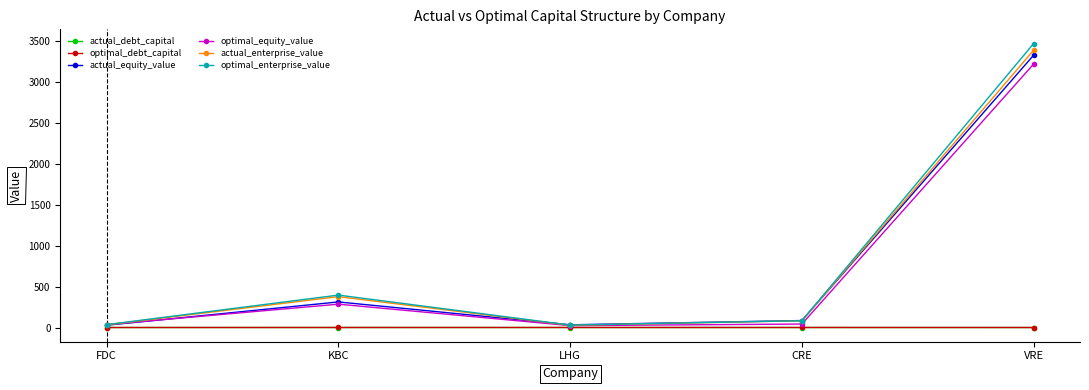

At which category is the sum across all series the highest?

VRE